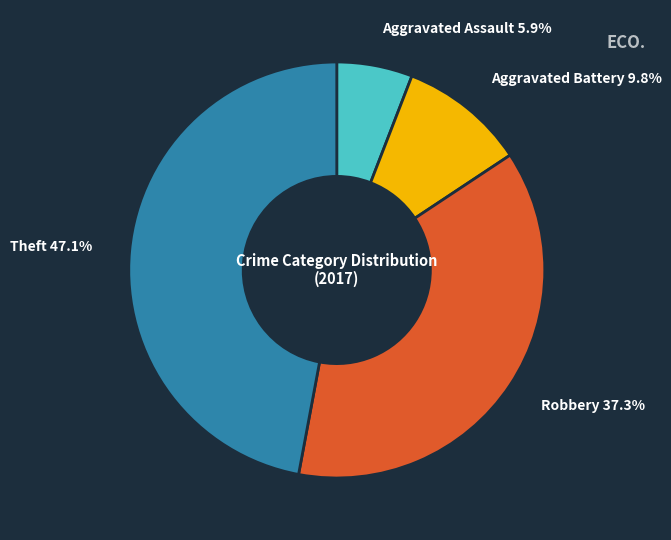

Approximately how many times larger is the value at Robbery compared to Aggravated Battery?

3.8